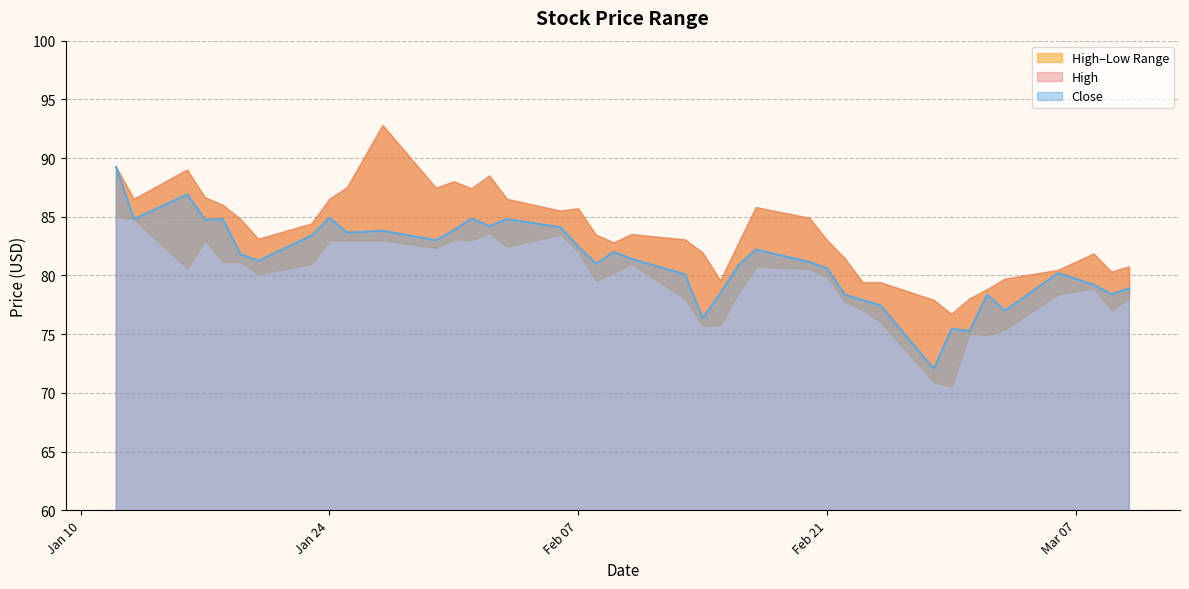

Between 2023-02-02 and 2023-02-15, which is larger?

2023-02-02